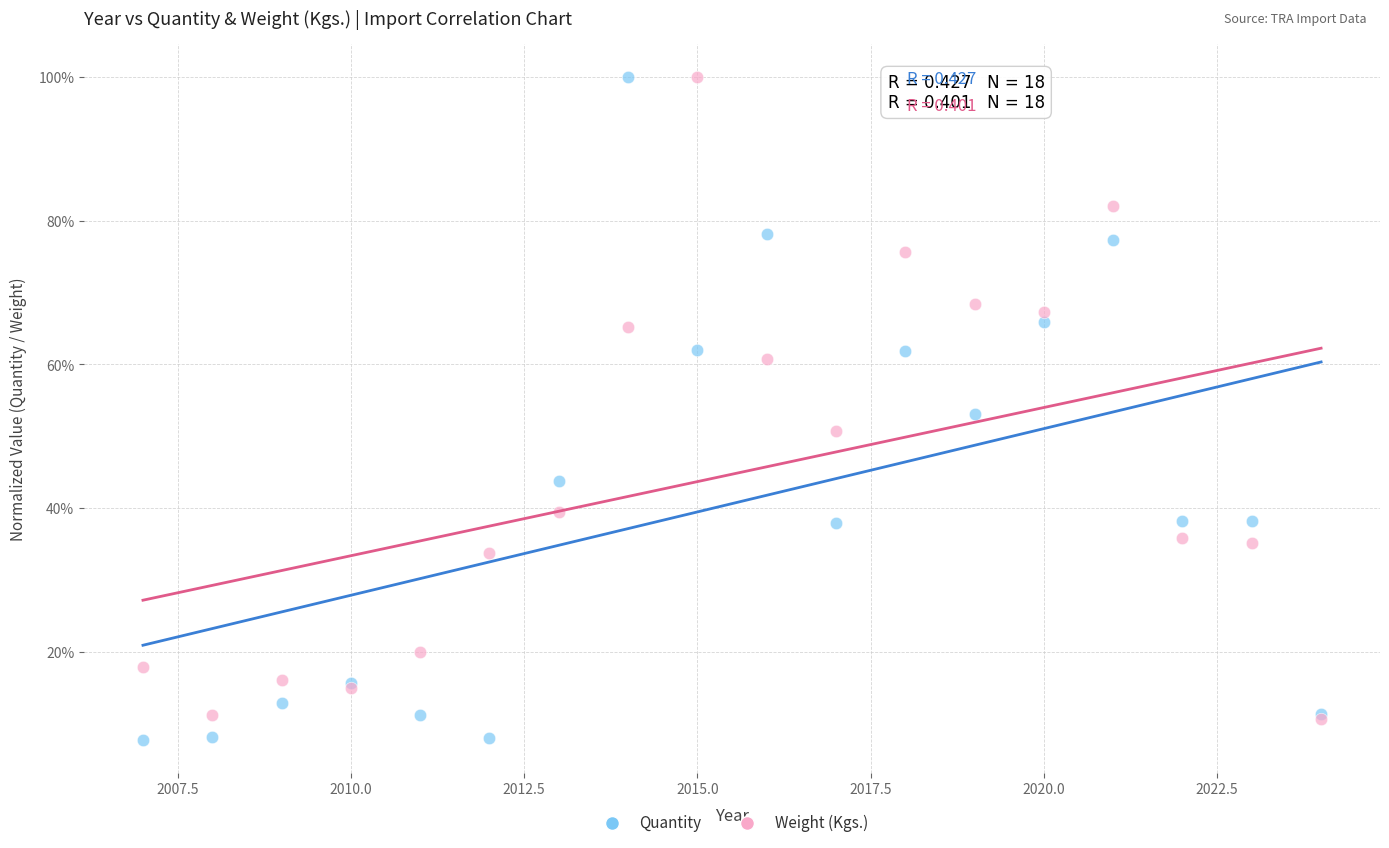

Which series contains the lowest Y value?

Quantity